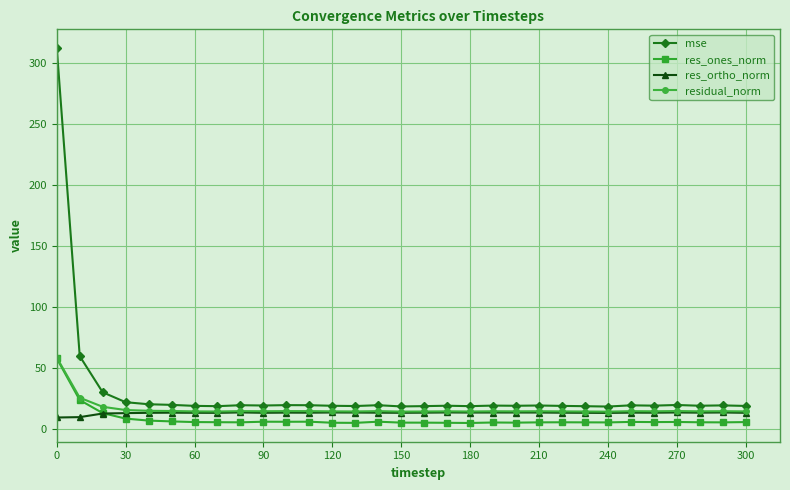

After their last crossing, which series has the higher values: res_ones_norm or res_ortho_norm?

res_ortho_norm